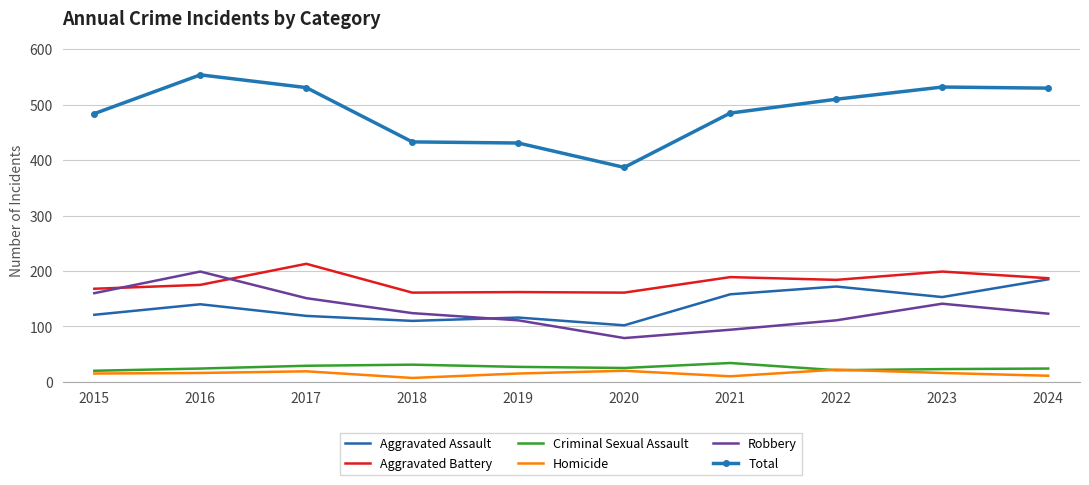

What is the sum of all Criminal Sexual Assault values?

258